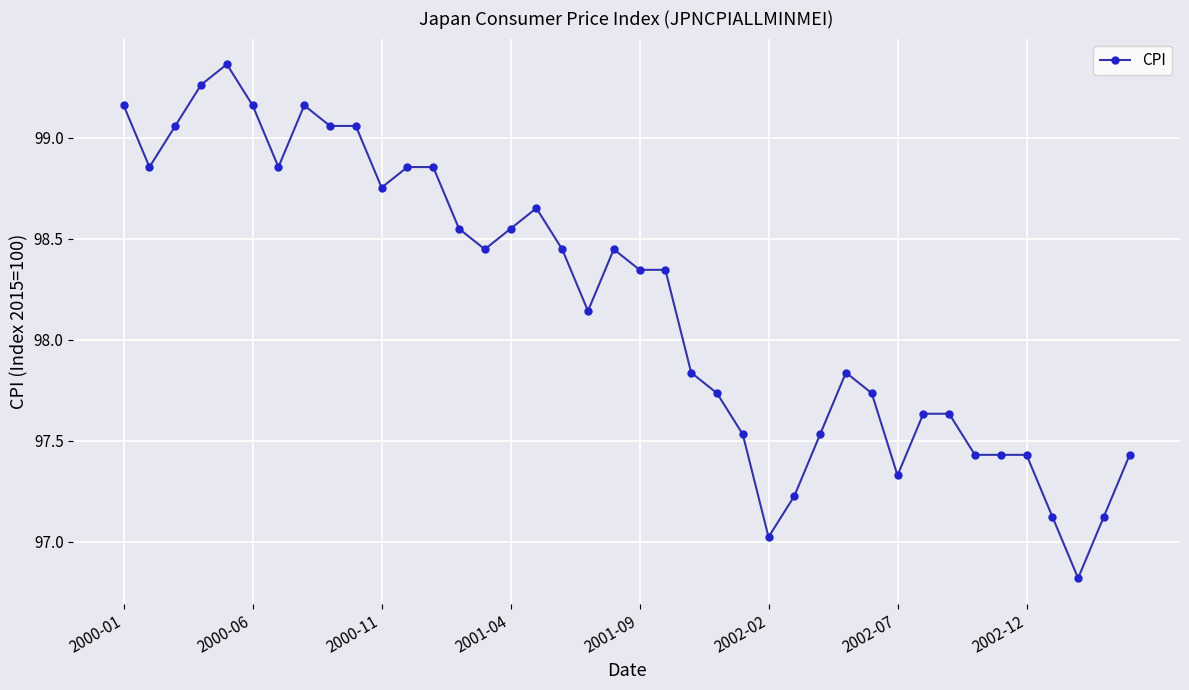

What is the smallest value displayed?

96.8